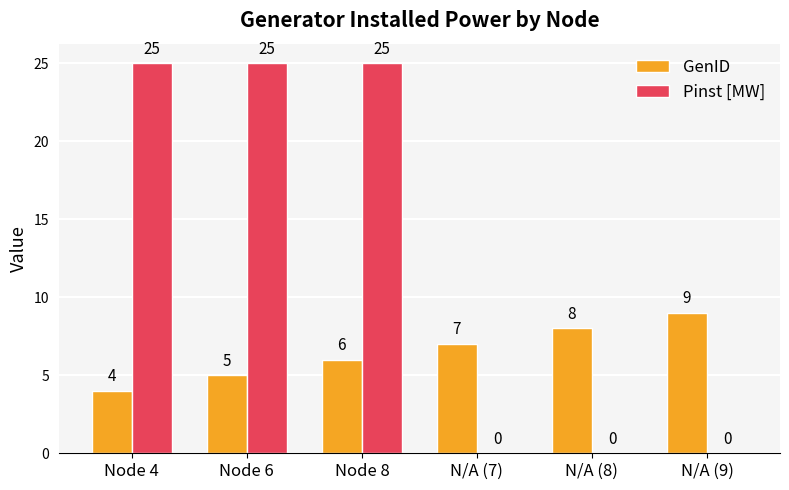

Reading left to right, what are all the values shown in this chart?

GenID: 4	5	6	7	8	9
Pinst [MW]: 25	25	25	0	0	0